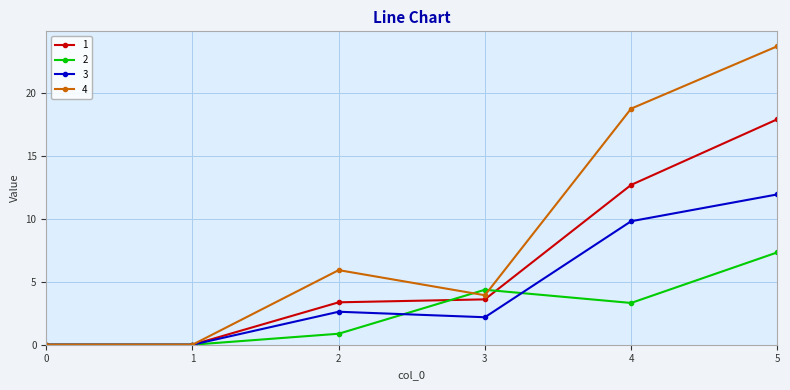

True or false: 3 and 2 cross at least once.

True